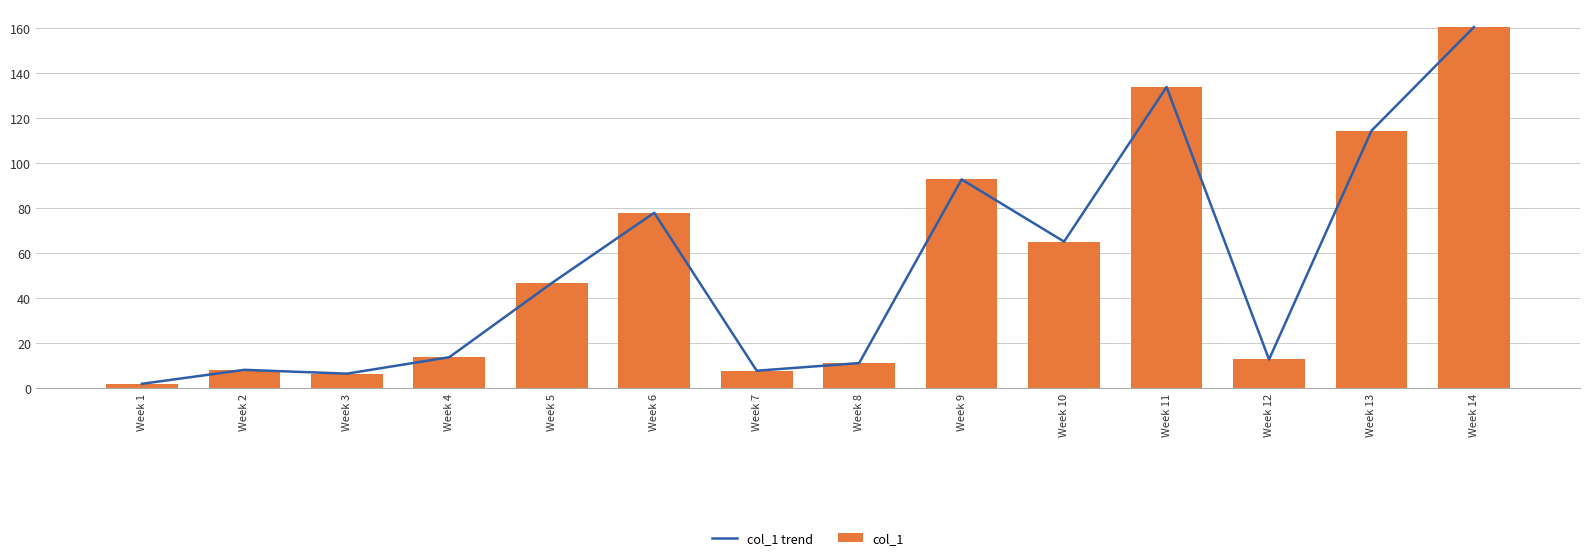

Reading right to left, transcribe all the data shown in this chart.

col_1 trend: Week 14=160.2	Week 13=114.2	Week 12=12.7	Week 11=133.6	Week 10=65.0	Week 9=92.6	Week 8=11.1	Week 7=7.7	Week 6=77.8	Week 5=46.6	Week 4=13.7	Week 3=6.4	Week 2=8.1	Week 1=1.9
col_1: Week 14=160.2	Week 13=114.2	Week 12=12.7	Week 11=133.6	Week 10=65.0	Week 9=92.6	Week 8=11.1	Week 7=7.7	Week 6=77.8	Week 5=46.6	Week 4=13.7	Week 3=6.4	Week 2=8.1	Week 1=1.9